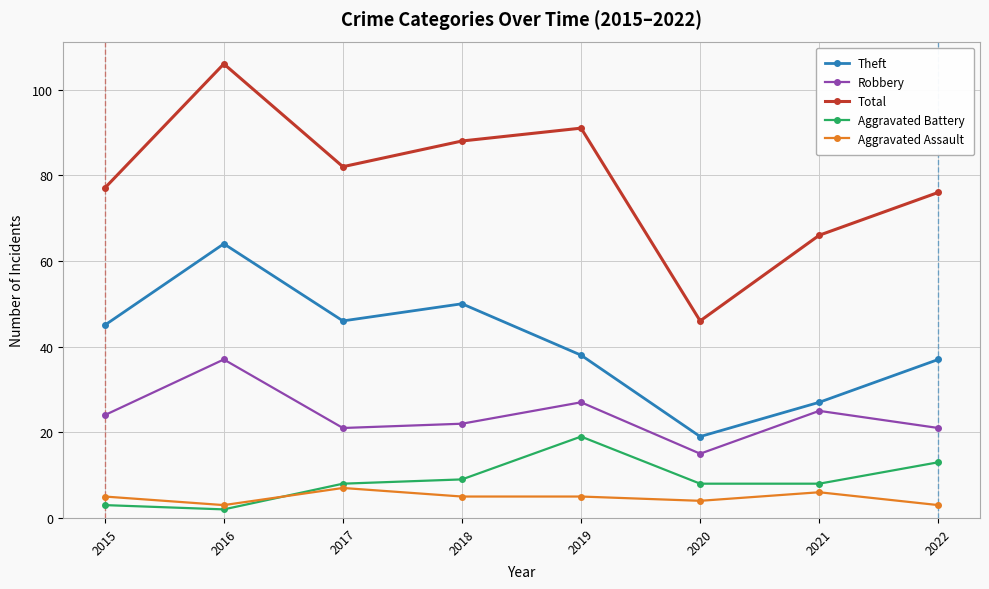

True or false: Aggravated Assault and Total cross at least once.

False